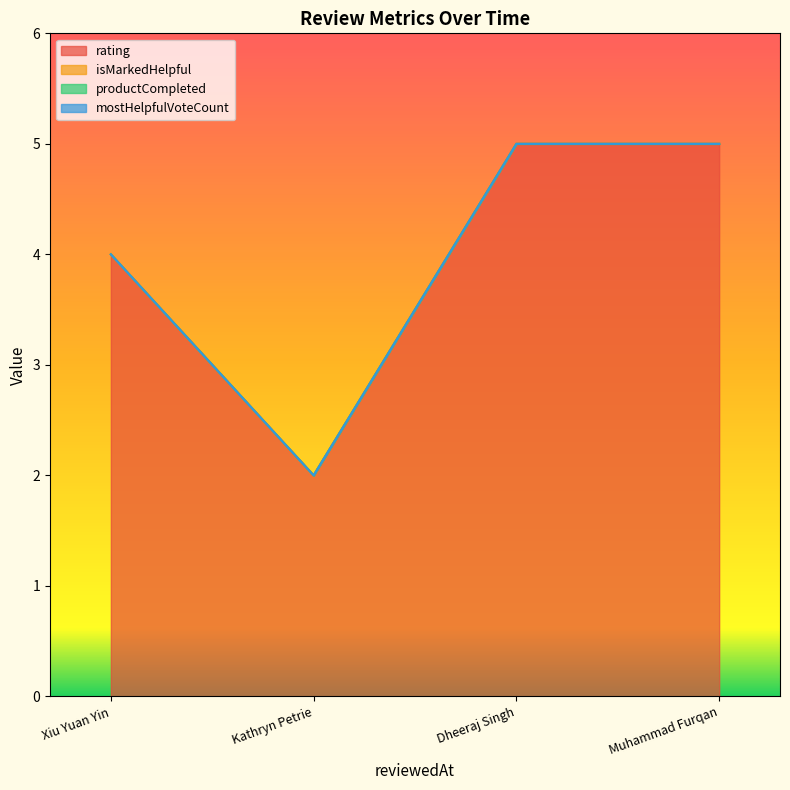

How many lines are shown in the chart?

4